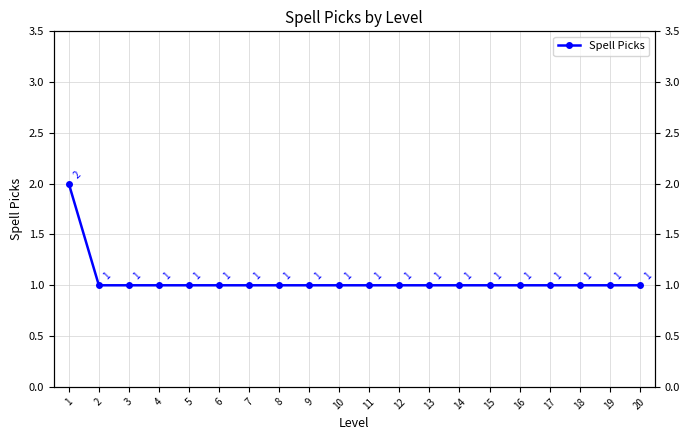

What is the difference between the values at 12 and 1?

1